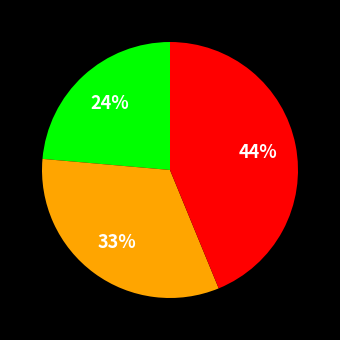

To the nearest percent, what is the average slice percentage?

33%